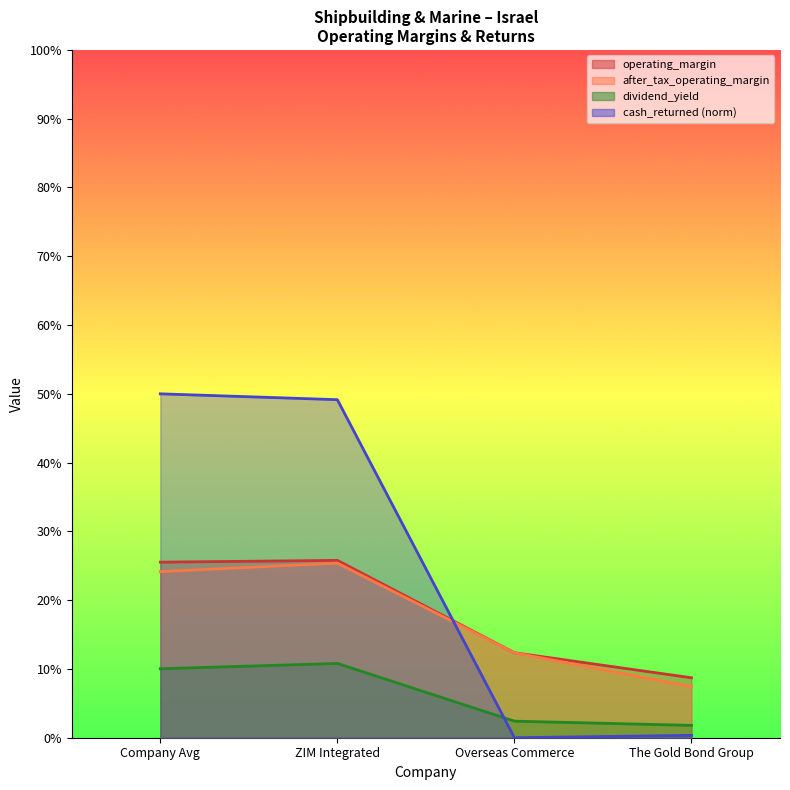

At which label does after_tax_operating_margin reach its minimum?

The Gold Bond Group